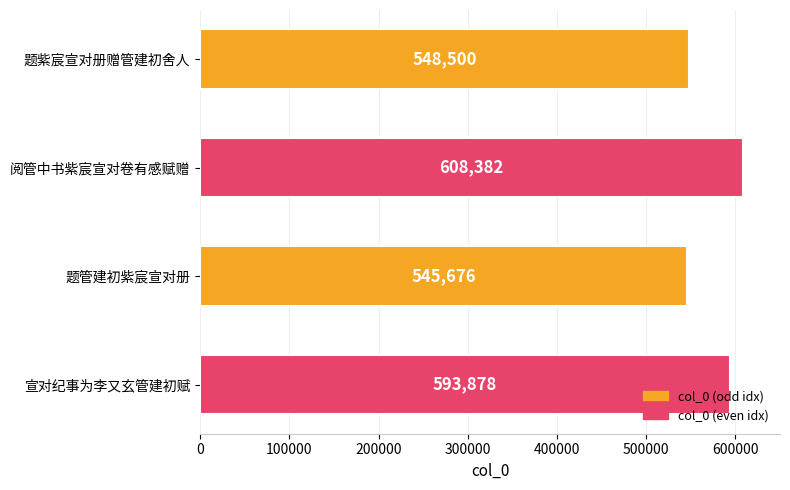

Does the chart contain any negative values?

No